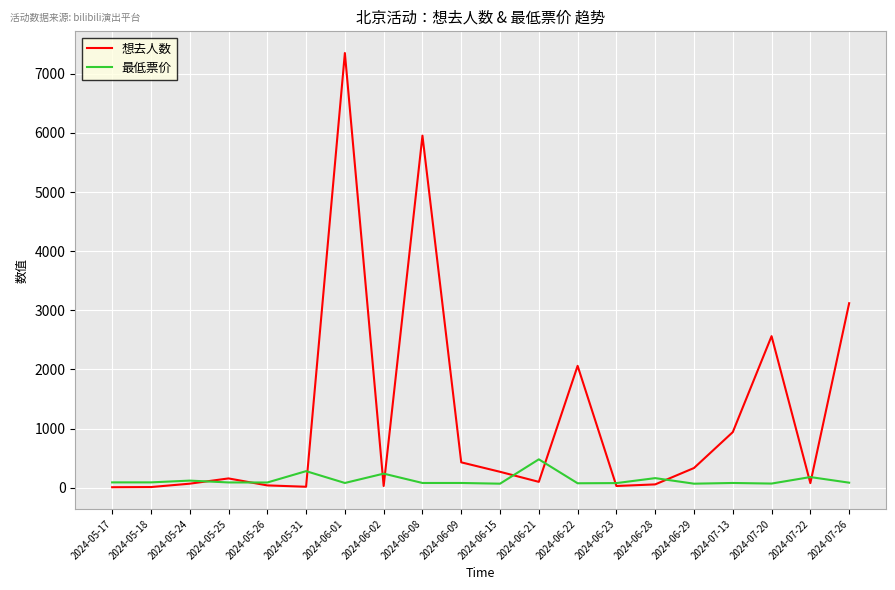

Does the chart display data point markers on the line(s)?

No